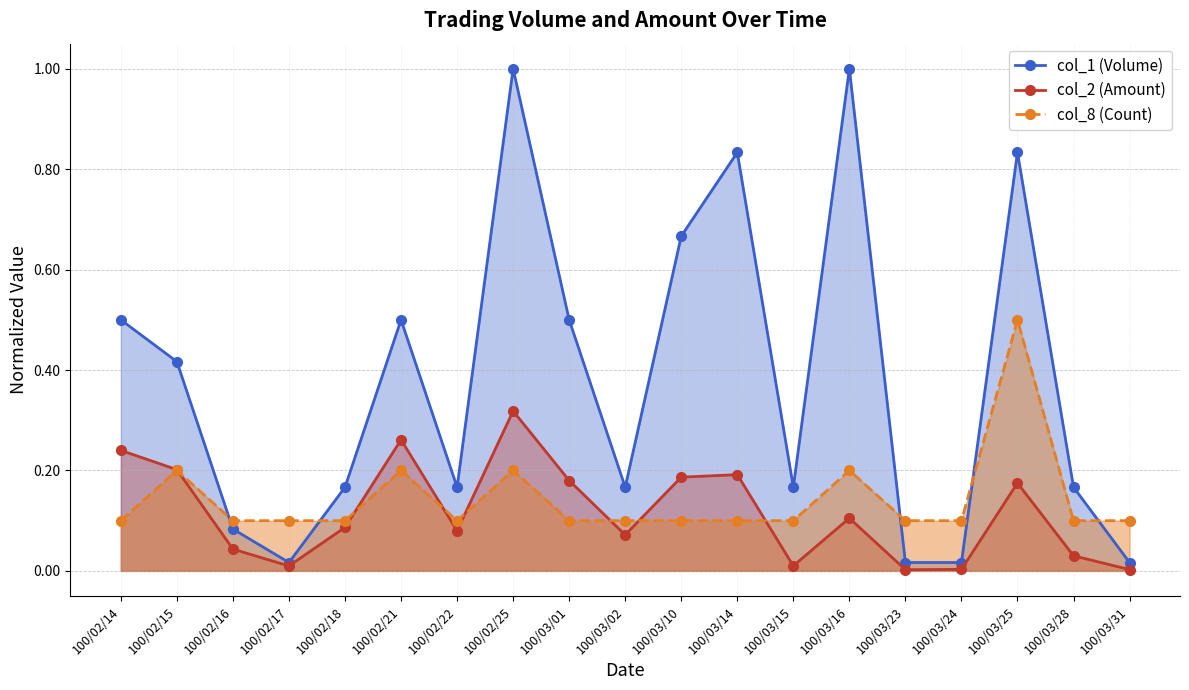

How many lines are shown in the chart?

3